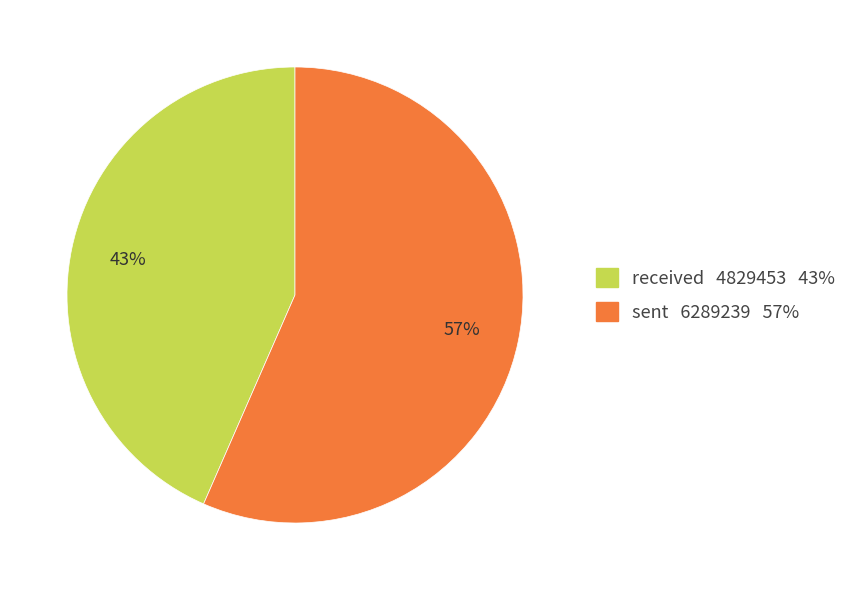

To the nearest percent, what percentage of the pie is sent?

57%